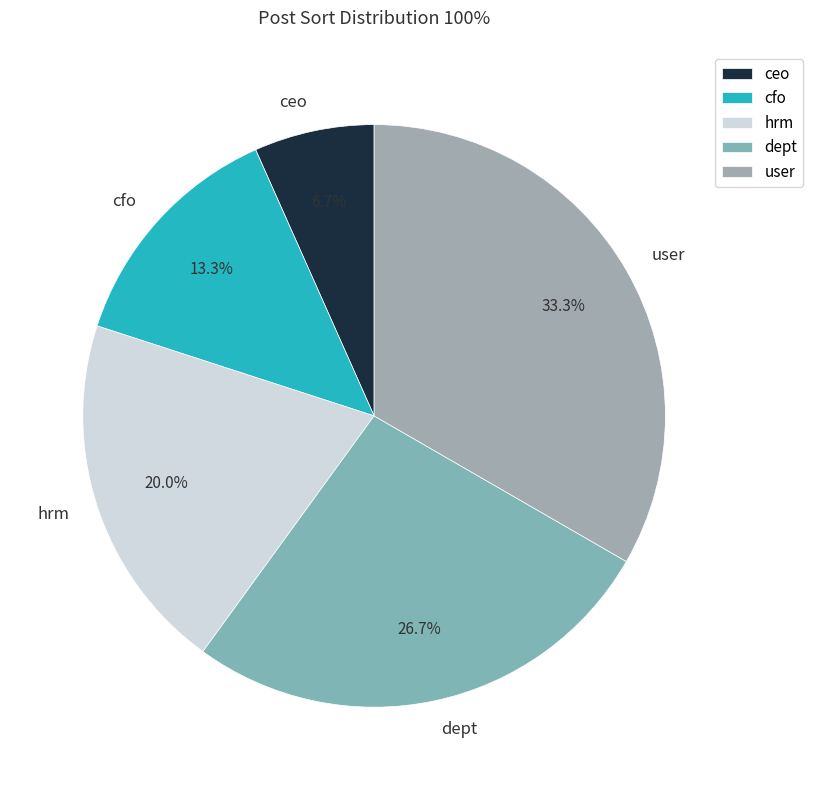

What is the largest slice in the pie chart?

user